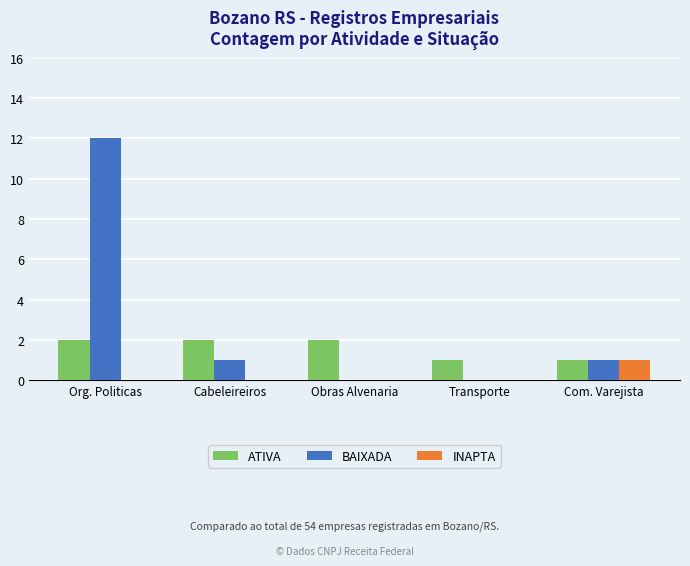

The INAPTA series shows 0 at Transporte. True or false?

True